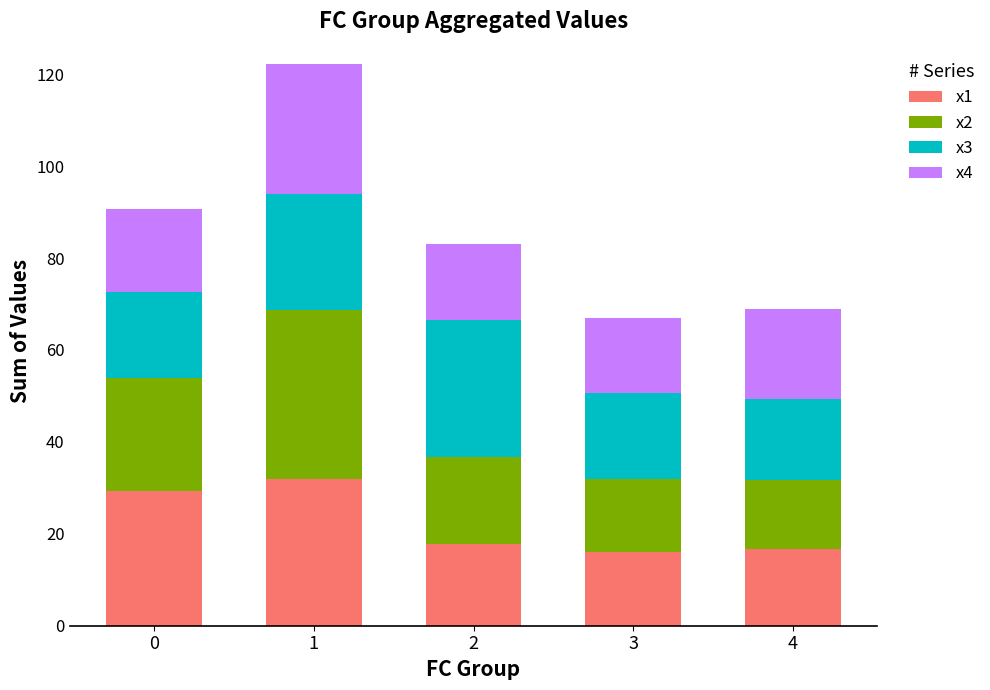

Reading left to right, list the values for the x1 series.

29.2	31.8	17.7	16.0	16.7